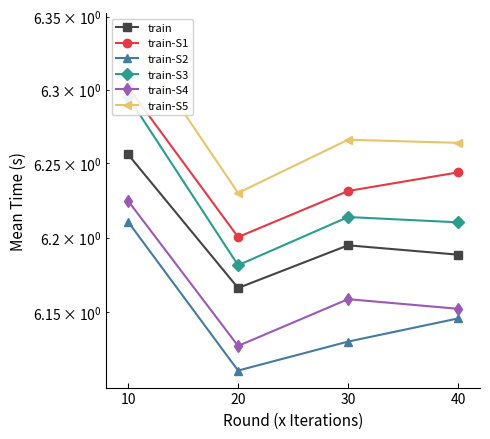

The value of train at 40 is 6.2. True or false?

True